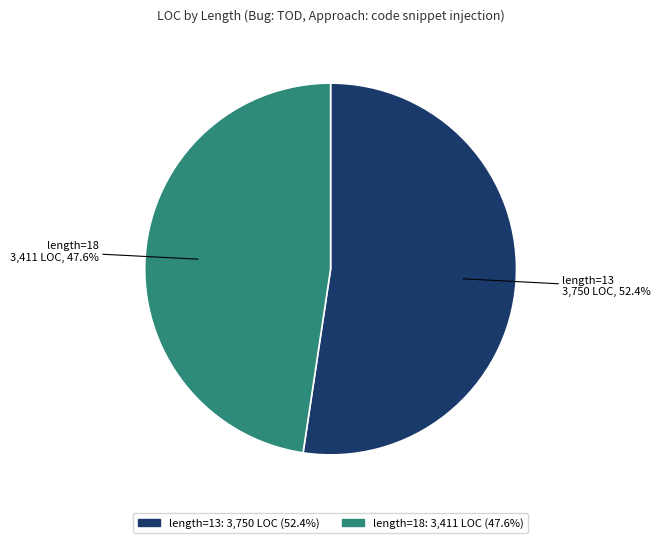

To the nearest percent, what is the difference between the largest and smallest slice percentages?

5%